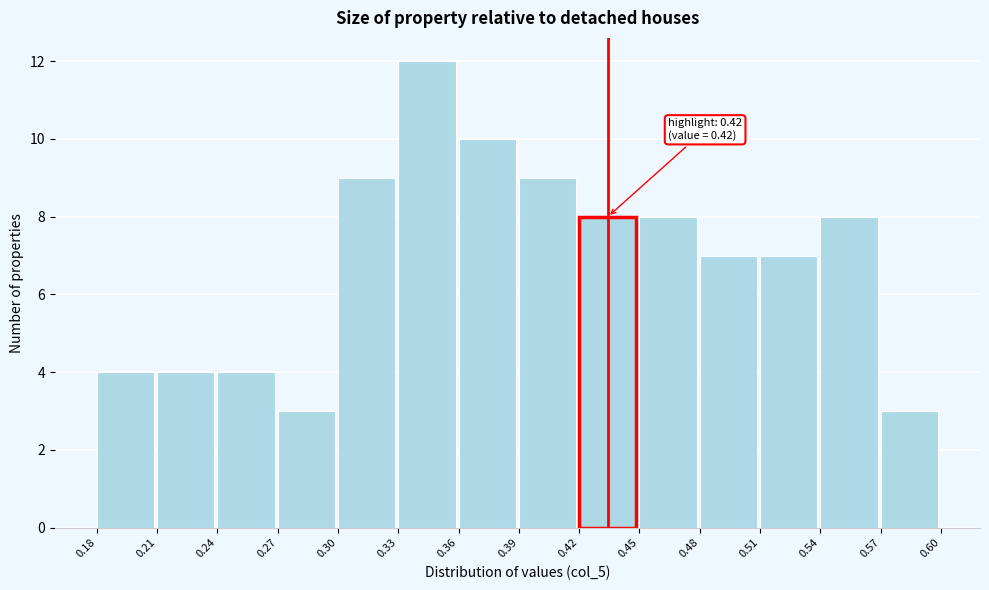

Which range on the x-axis has the tallest bar?

0.33 to 0.36